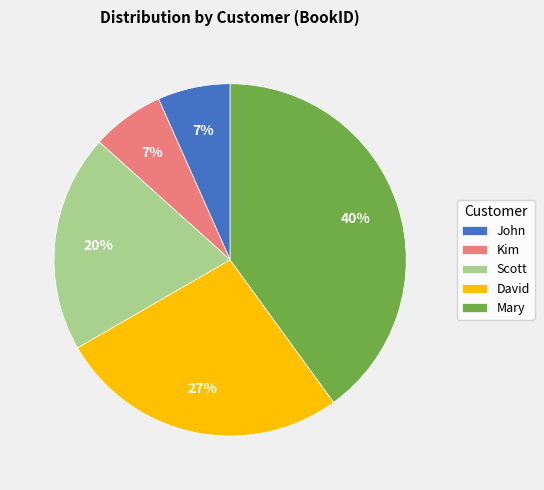

Which has a higher value, Scott or Mary?

Mary